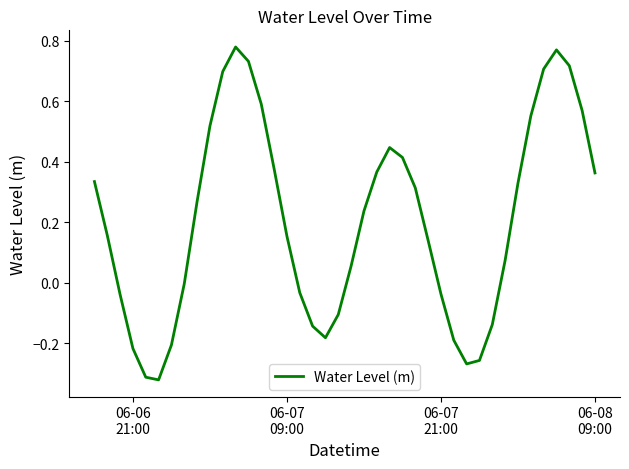

What is the difference between the maximum and minimum values?

1.1